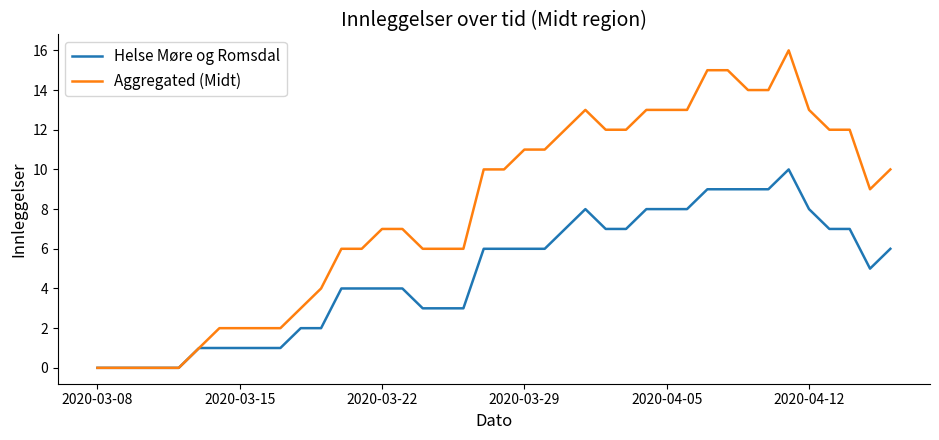

What is the highest value of the Aggregated (Midt) series?

16